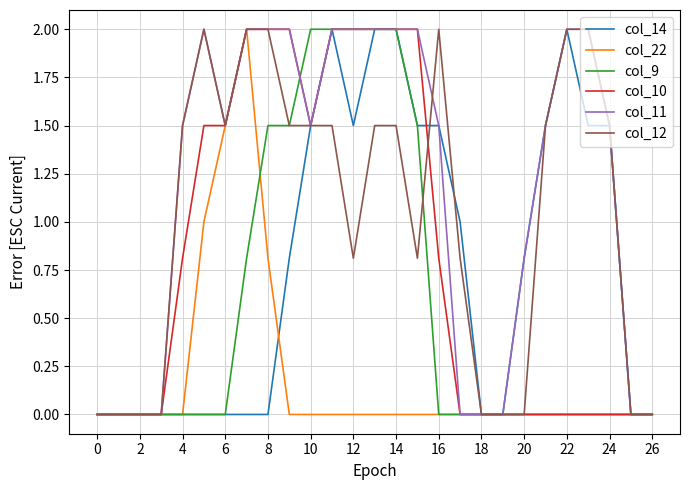

Which series has the largest total across all categories?

col_11